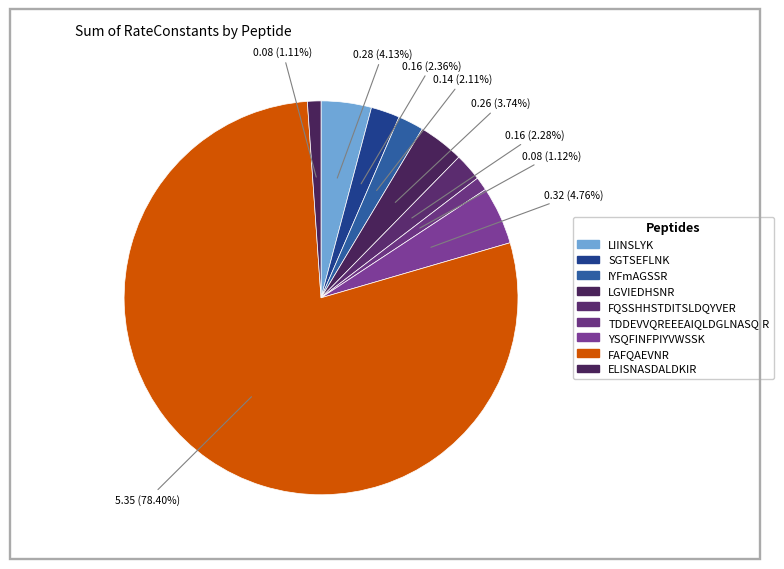

Which category has the biggest portion of the pie?

FAFQAEVNR